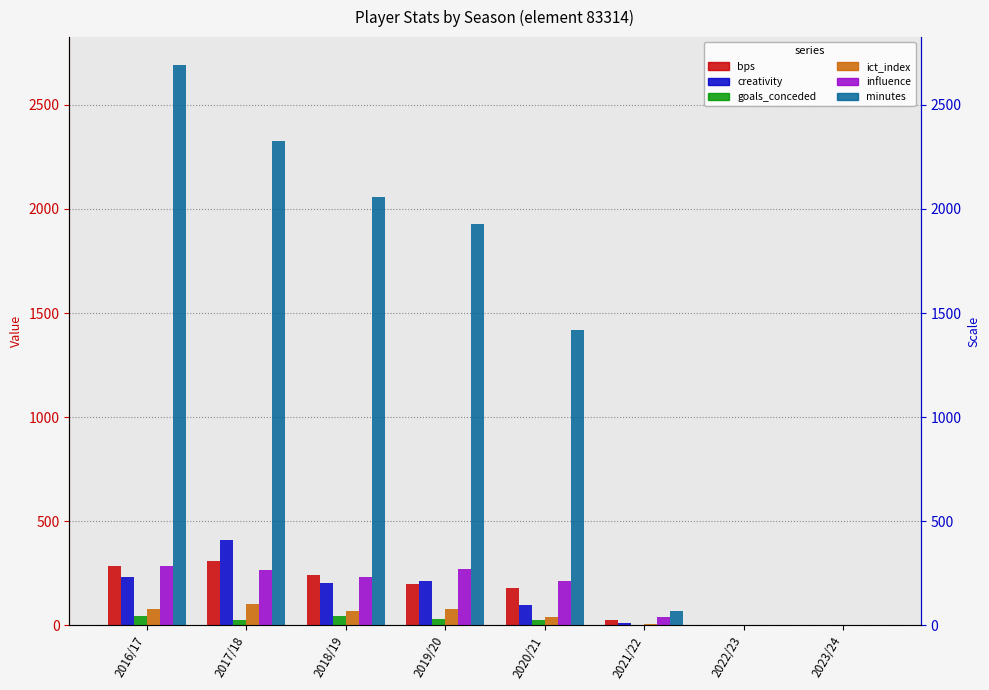

Where does the creativity series first go above 205?

2016/17